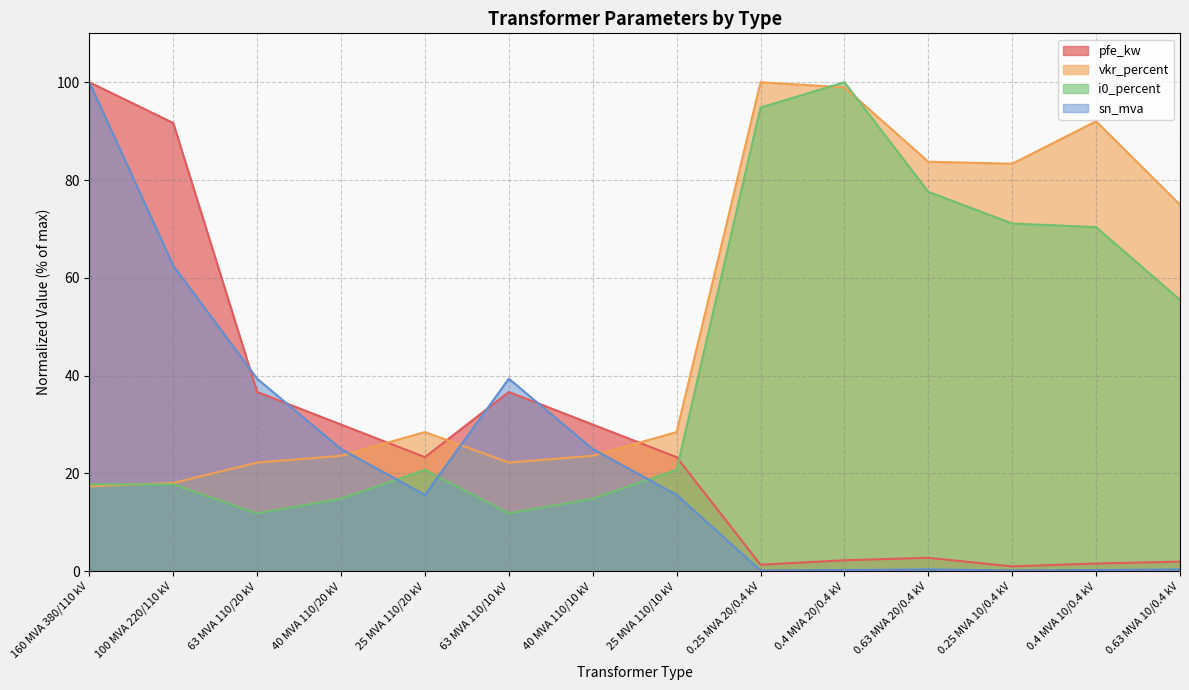

Rank the categories by pfe_kw value from highest to lowest.

160 MVA 380/110 kV, 100 MVA 220/110 kV, 63 MVA 110/20 kV, 63 MVA 110/10 kV, 40 MVA 110/20 kV, 40 MVA 110/10 kV, 25 MVA 110/20 kV, 25 MVA 110/10 kV, 0.63 MVA 20/0.4 kV, 0.4 MVA 20/0.4 kV, 0.63 MVA 10/0.4 kV, 0.4 MVA 10/0.4 kV, 0.25 MVA 20/0.4 kV, 0.25 MVA 10/0.4 kV